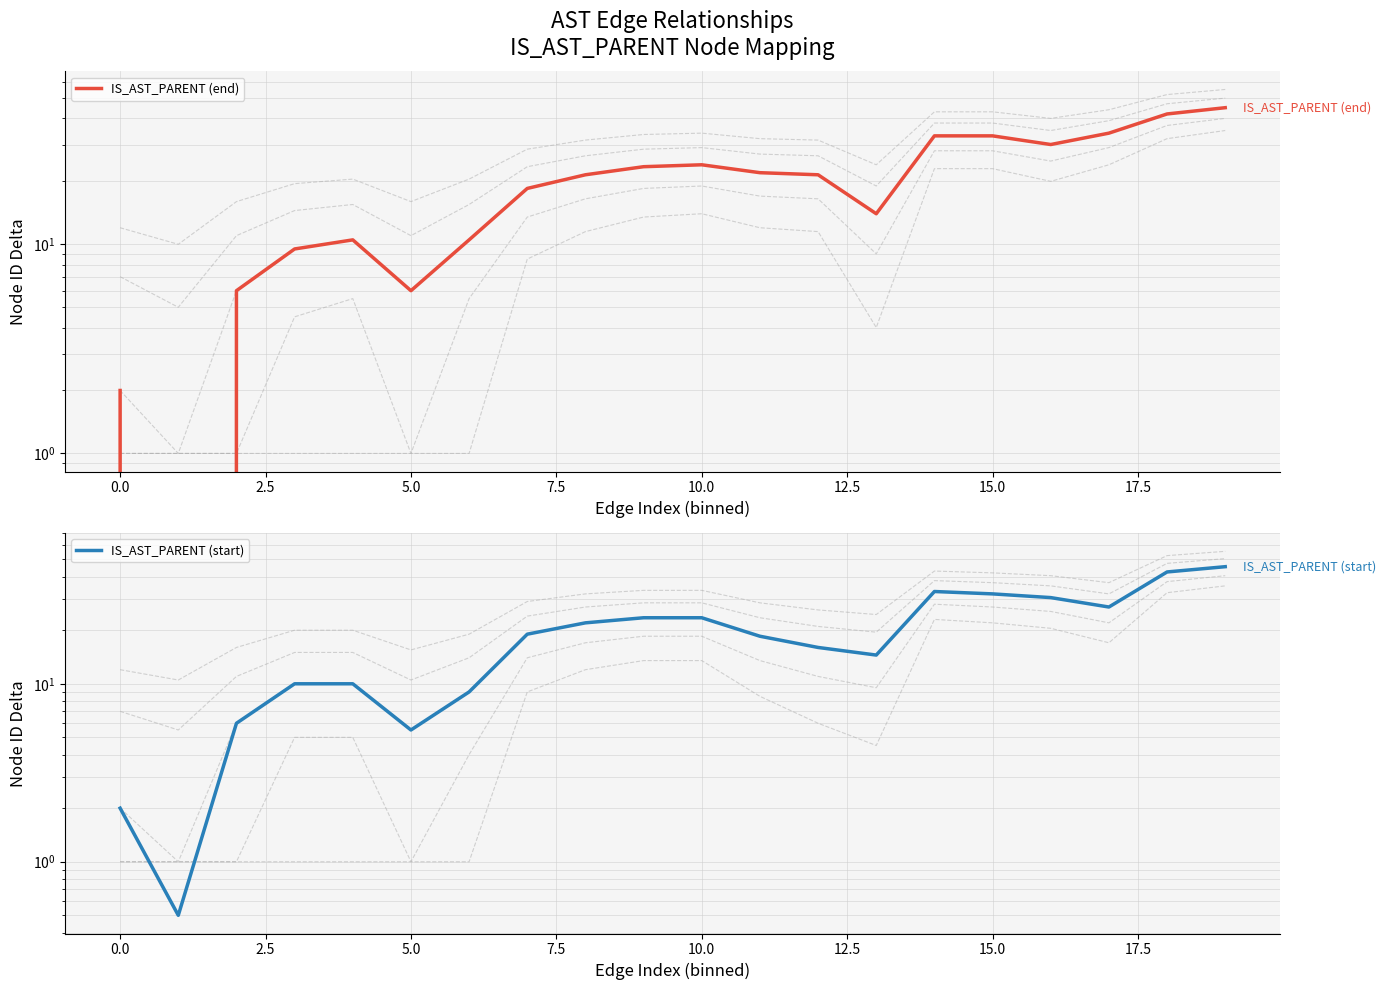

At which category is the sum across all series the highest?

19